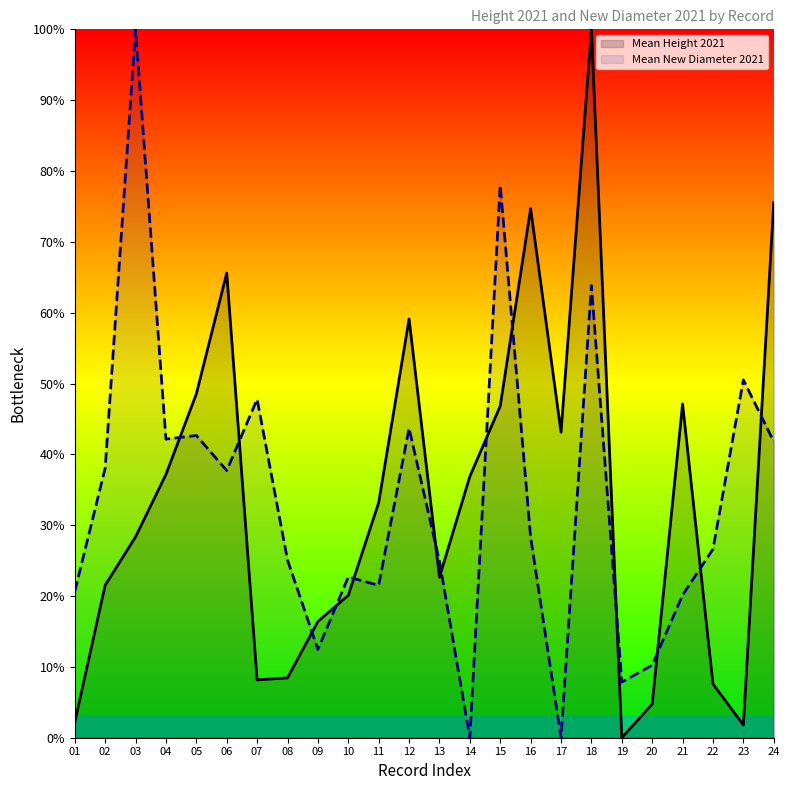

What is the difference between the highest and lowest values at 06?

27.9